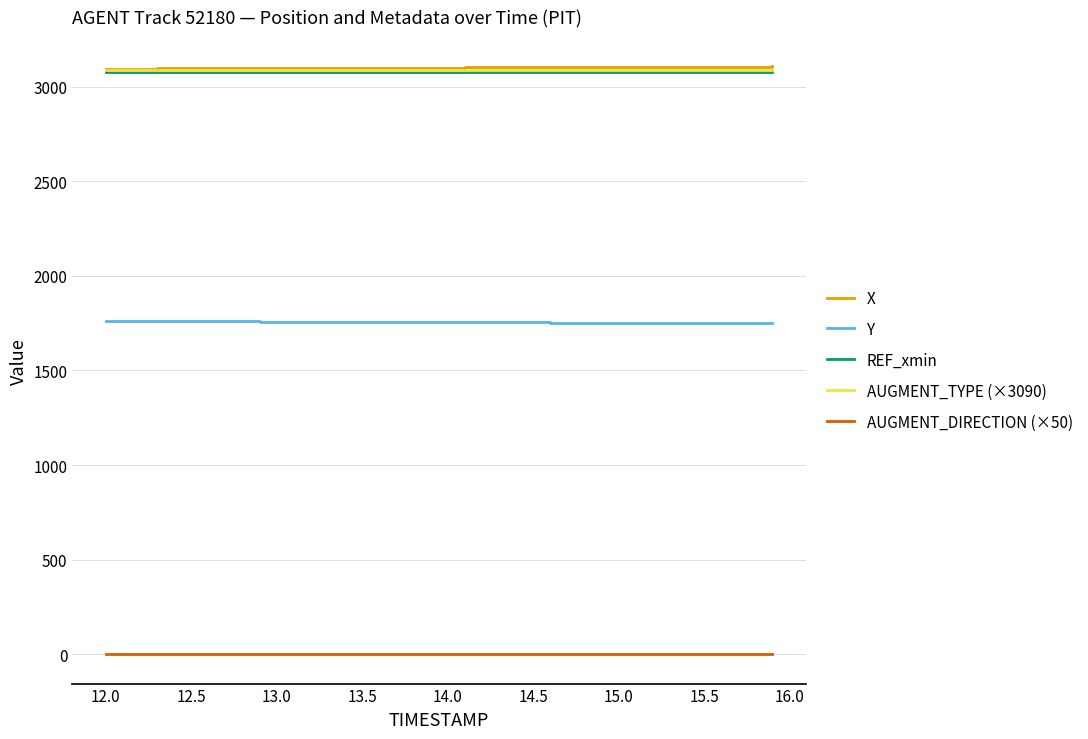

True or false: Y and REF_xmin cross at least once.

False